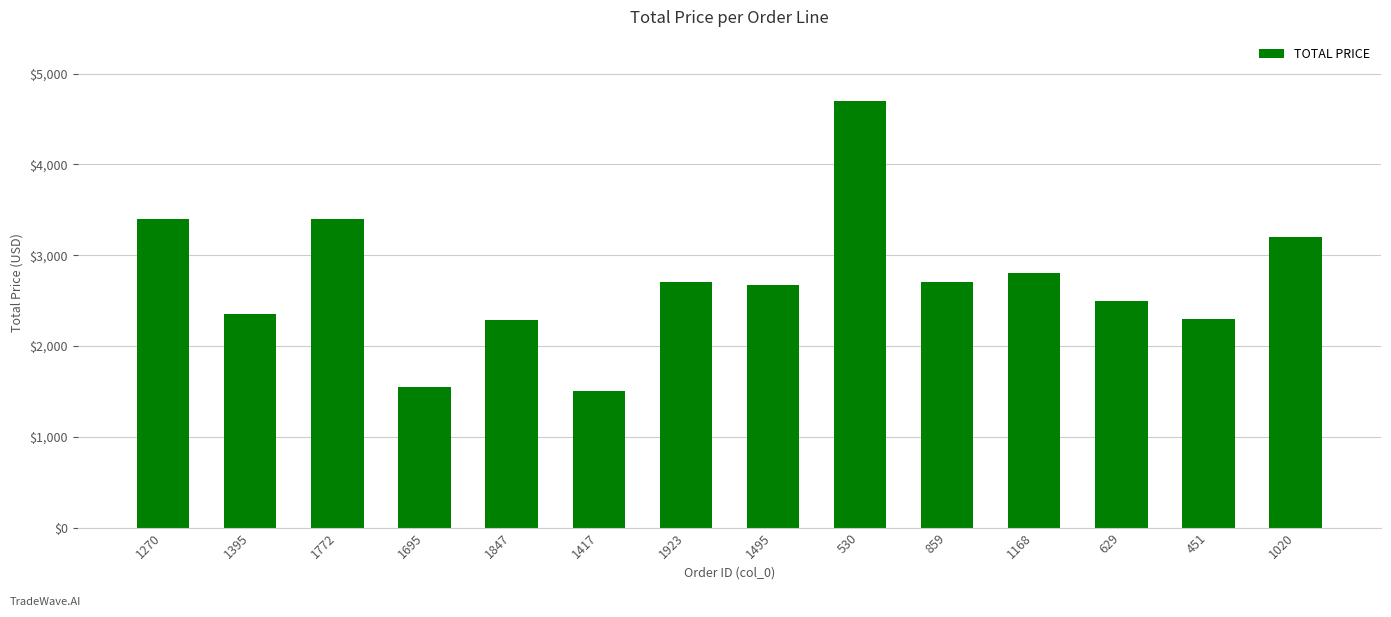

What is the greatest value displayed?

4700.0